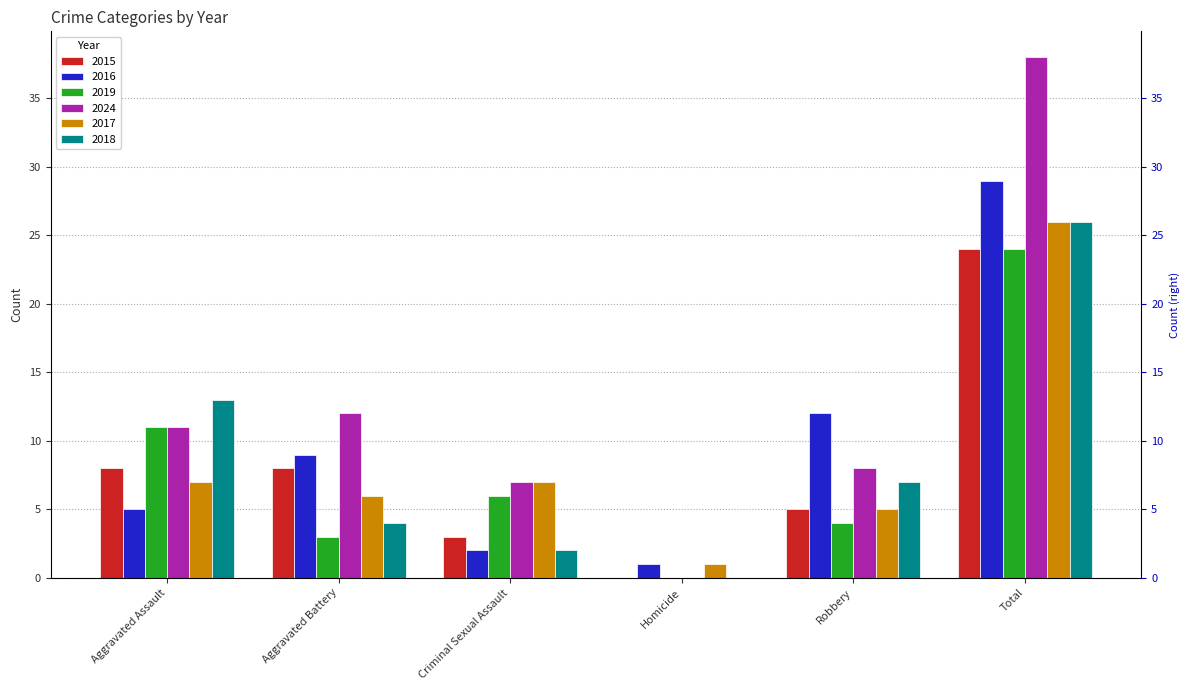

What is the sum of all 2018 values?

52